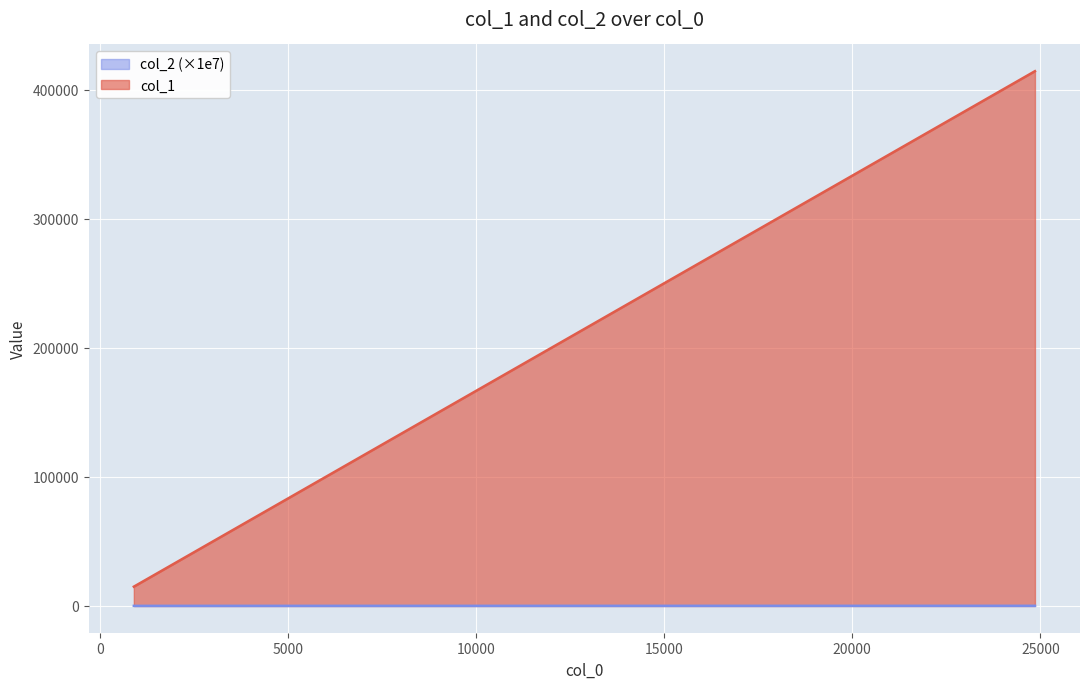

Which has a higher value, 24856 or 8475?

24856